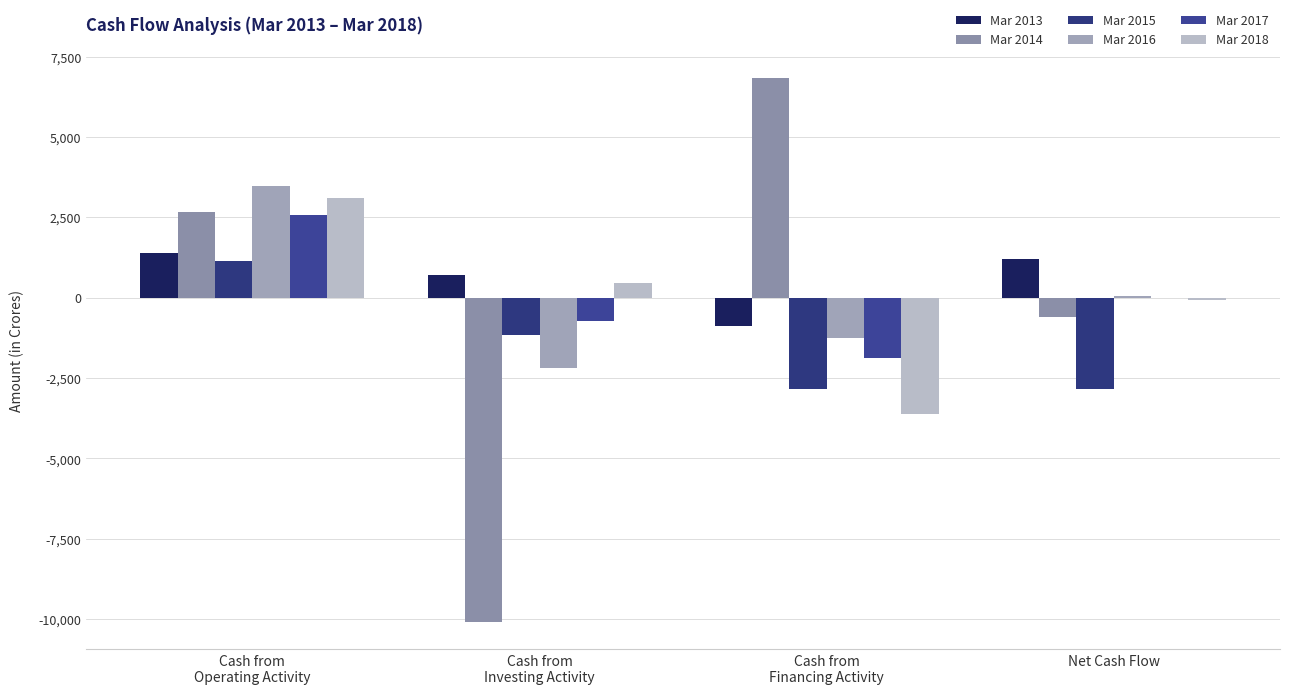

How many groups of bars are there?

4